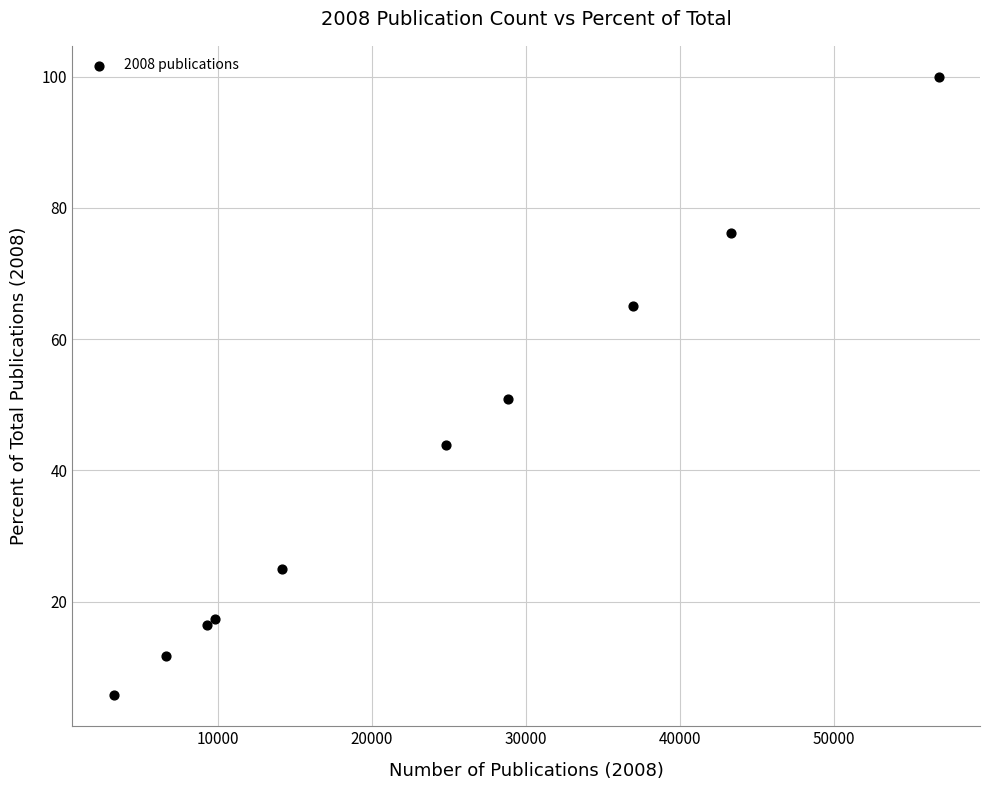

What Y value in the scatter plot is closest to 52?

50.8